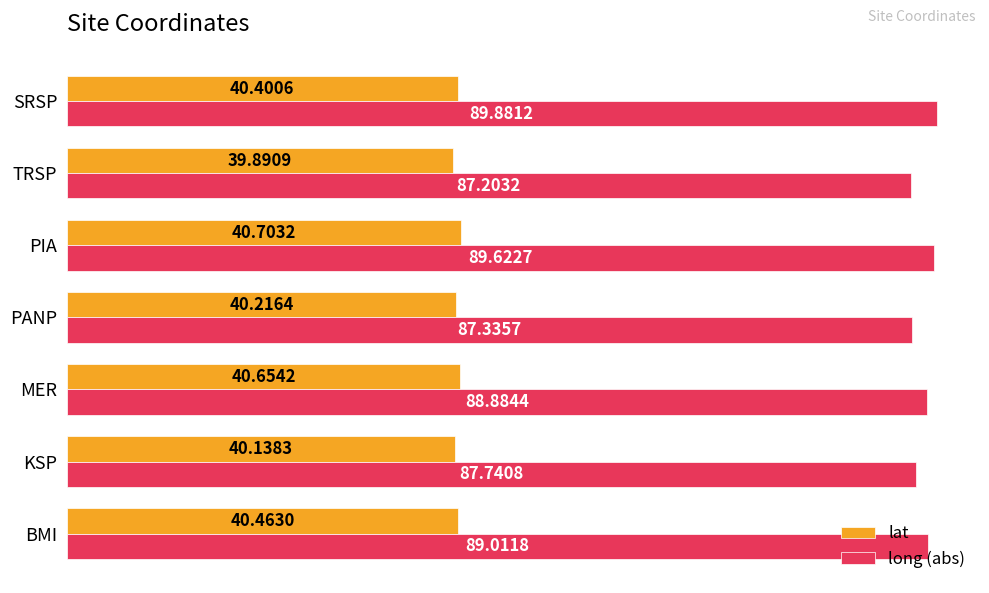

Rank the series at KSP from lowest to highest value.

lat, long (abs)